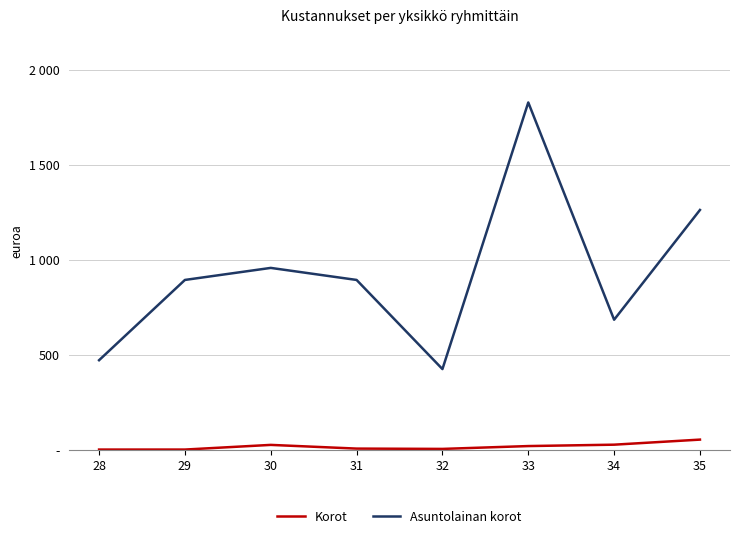

What are all the series names shown in the legend?

Korot, Asuntolainan korot